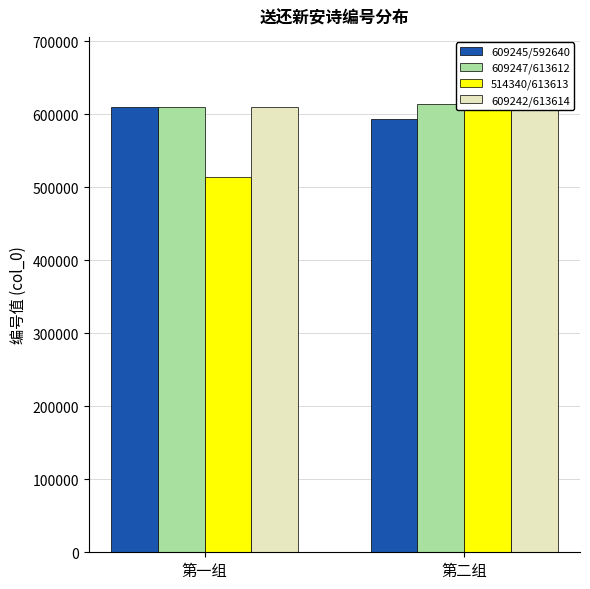

Reading left to right, list all the values displayed in this chart.

609245/592640: 第一组=609245	第二组=592640
609247/613612: 第一组=609247	第二组=613612
514340/613613: 第一组=514340	第二组=613613
609242/613614: 第一组=609242	第二组=613614